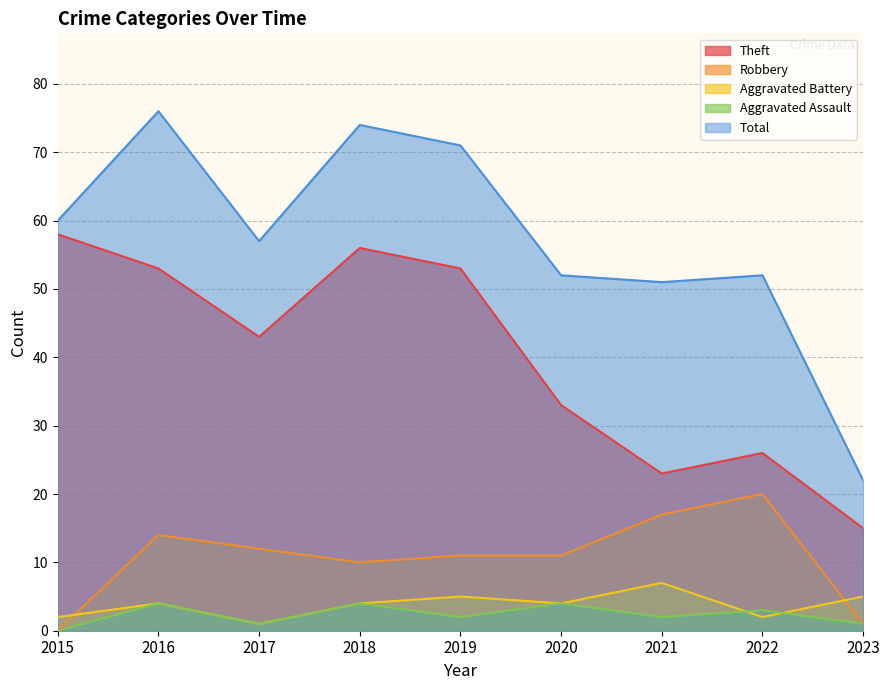

At which label does Robbery reach its peak?

2022